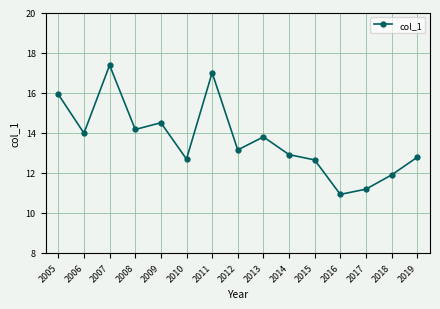

Where is the first local maximum?

2007